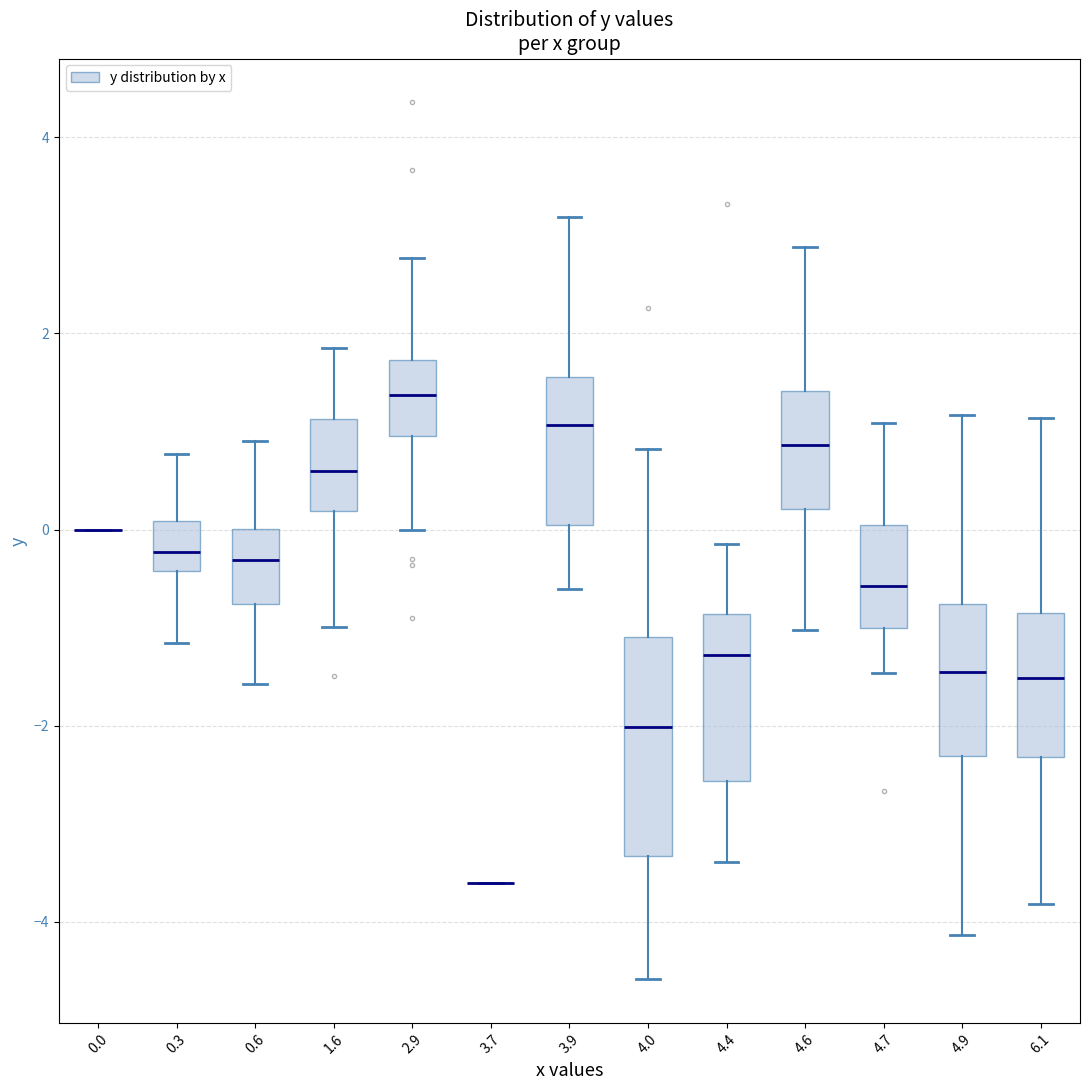

Where does the lower whisker of the box at x = 4.4 end on the y-axis? The values are not printed on the chart, so give them approximately, as read against the axis.

-3.4